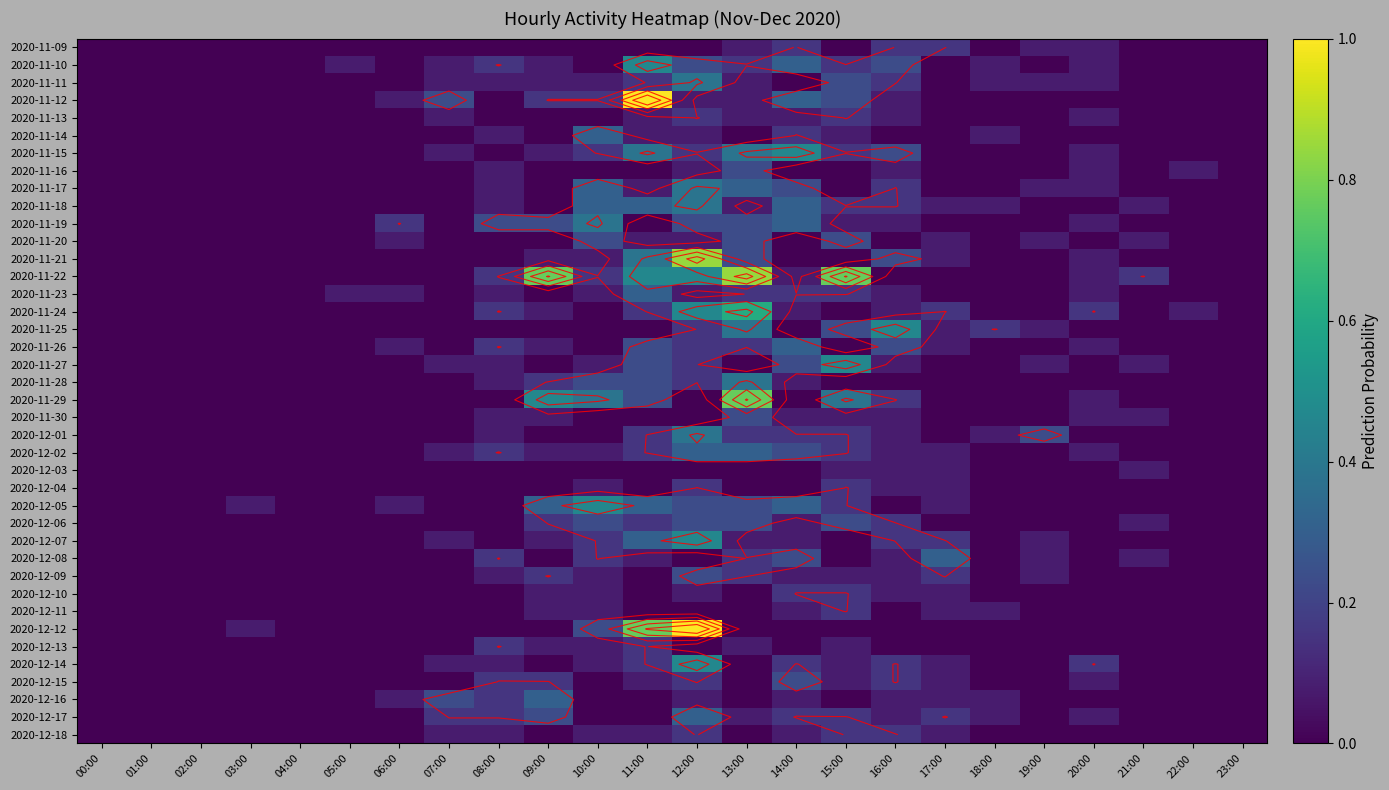

What is the maximum value for 2020-12-05?

0.5